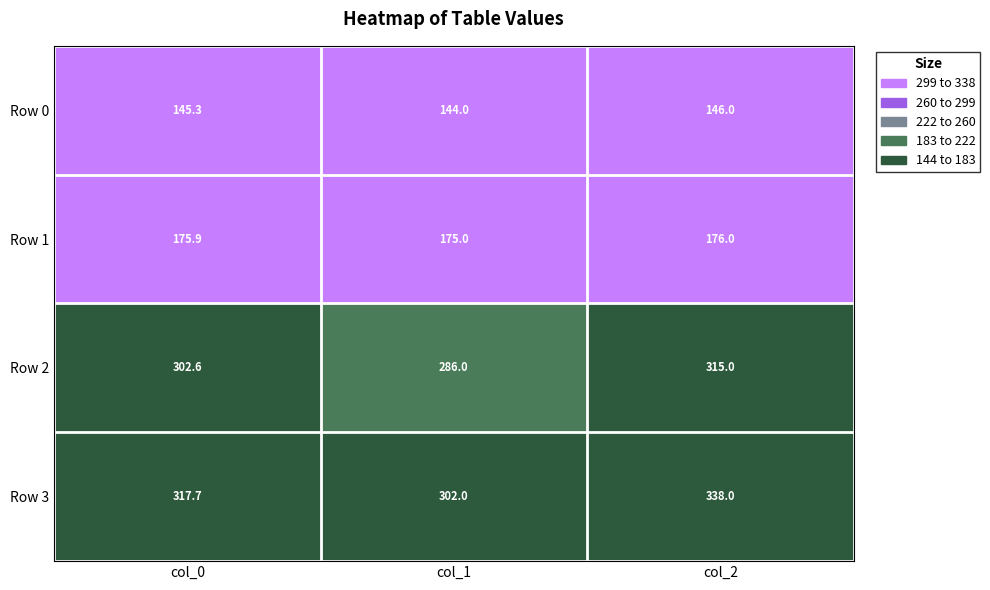

Reading right to left, what are all the values shown in this chart?

Row 0: col_2=146.0	col_1=144.0	col_0=145.3
Row 1: col_2=176.0	col_1=175.0	col_0=175.9
Row 2: col_2=315.0	col_1=286.0	col_0=302.6
Row 3: col_2=338.0	col_1=302.0	col_0=317.7